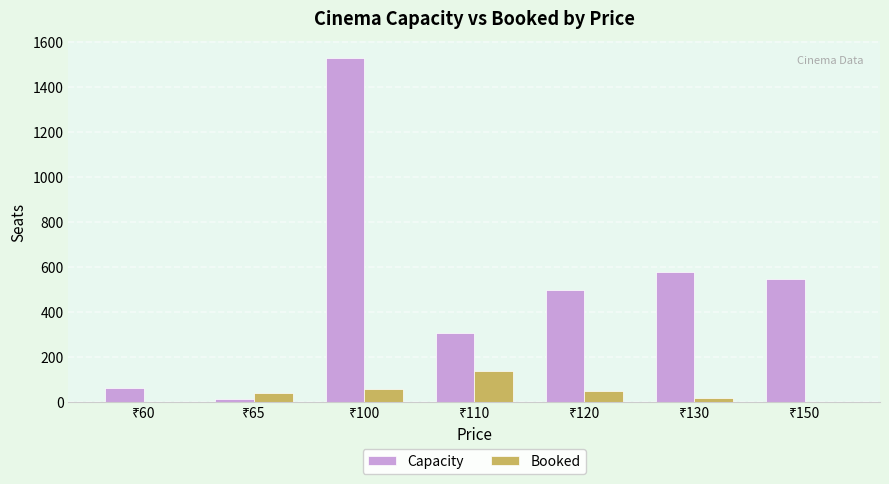

What is the highest value of the Booked series?

135